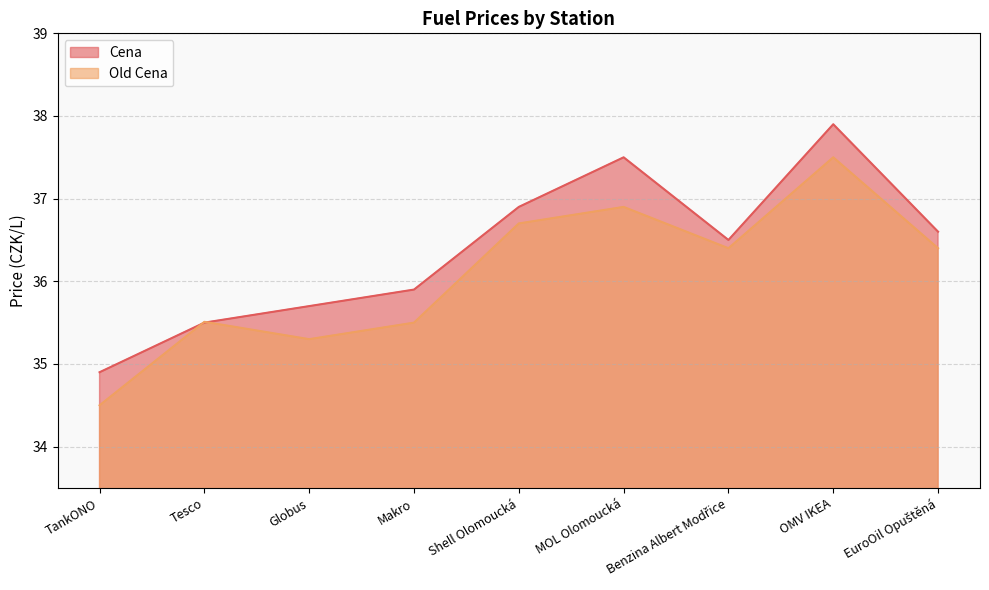

How many data points does each series have?

9